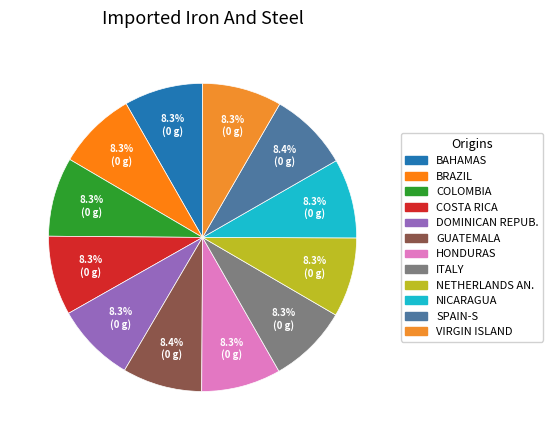

How many slices are in this pie chart?

12